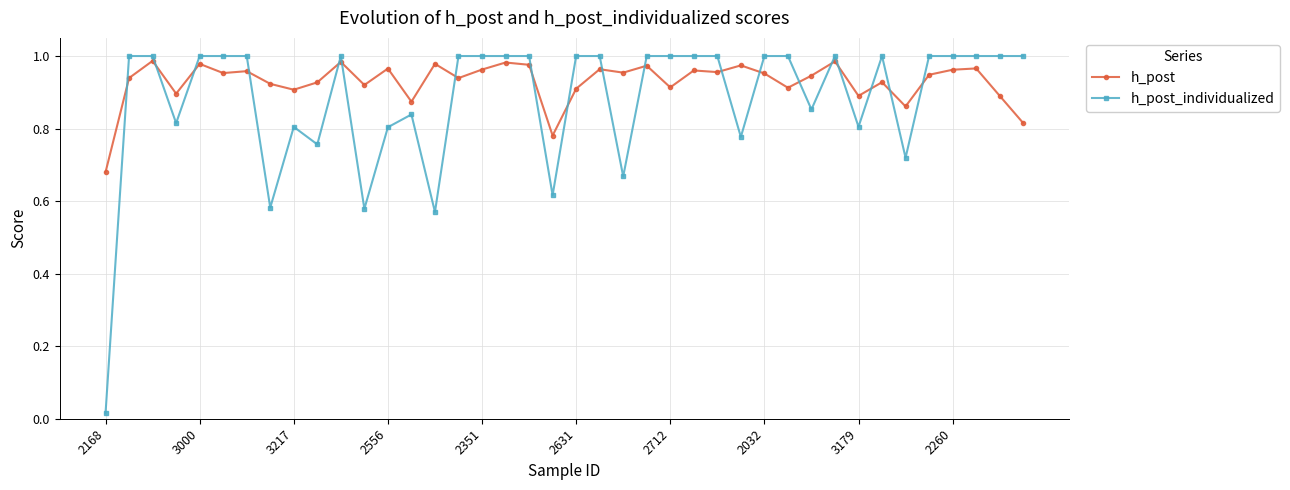

What is the difference between the second highest and minimum values in the h_post series?

0.3